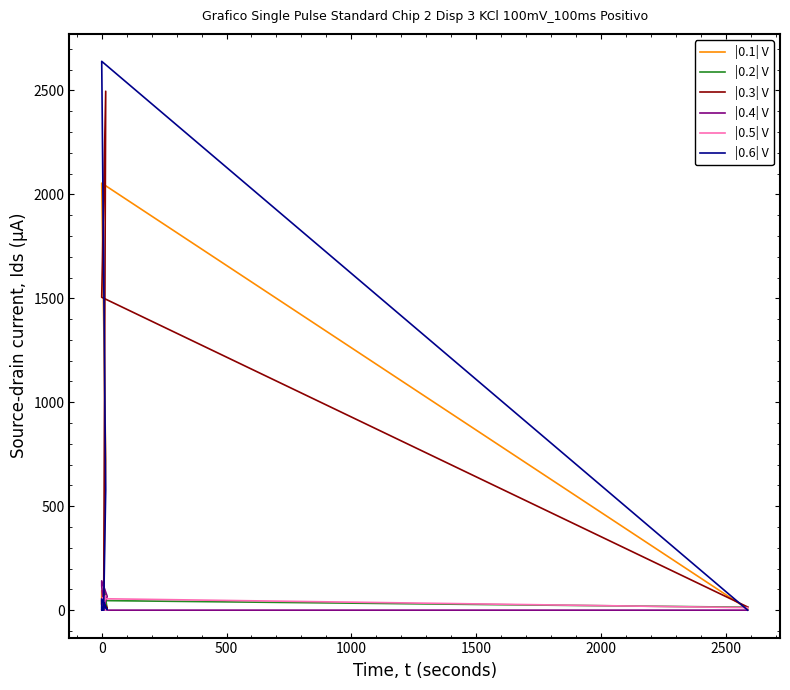

The value of |0.5| V at −500 is -34. True or false?

False